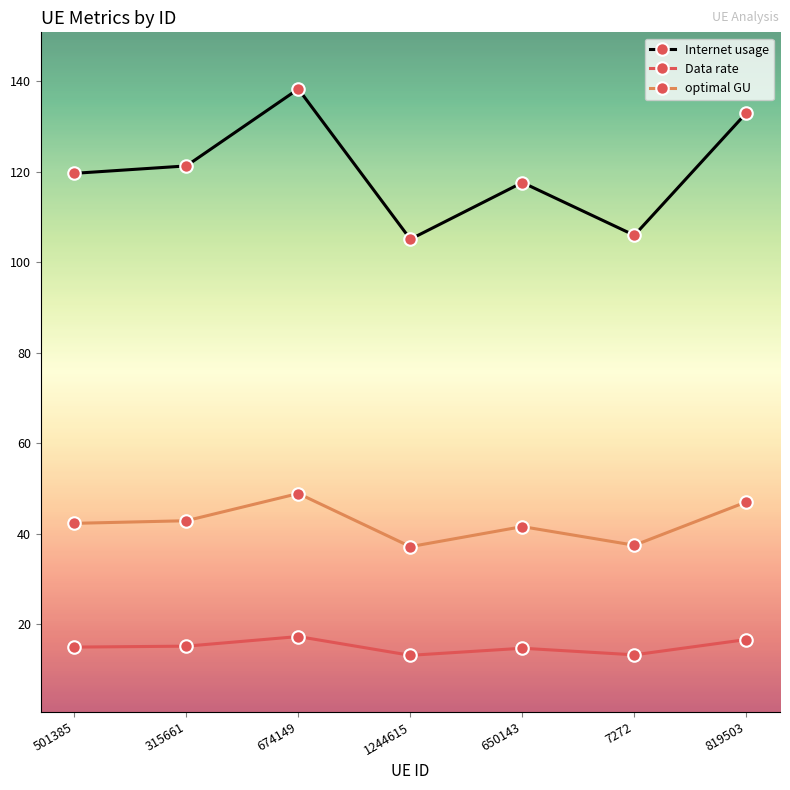

Where is the first local maximum for optimal GU?

674149